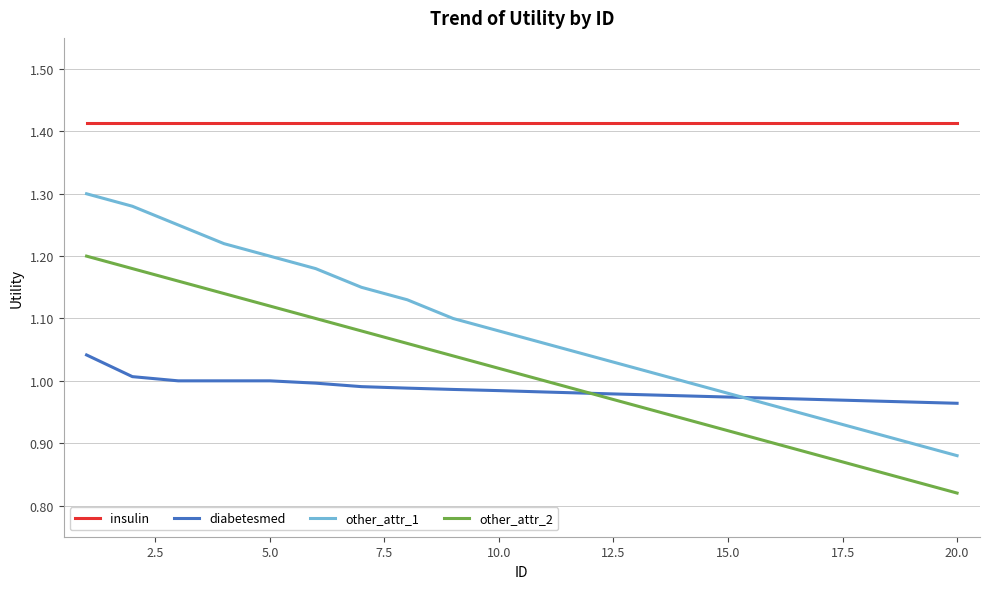

What is the difference between the maximum and minimum values in the diabetesmed series?

0.1